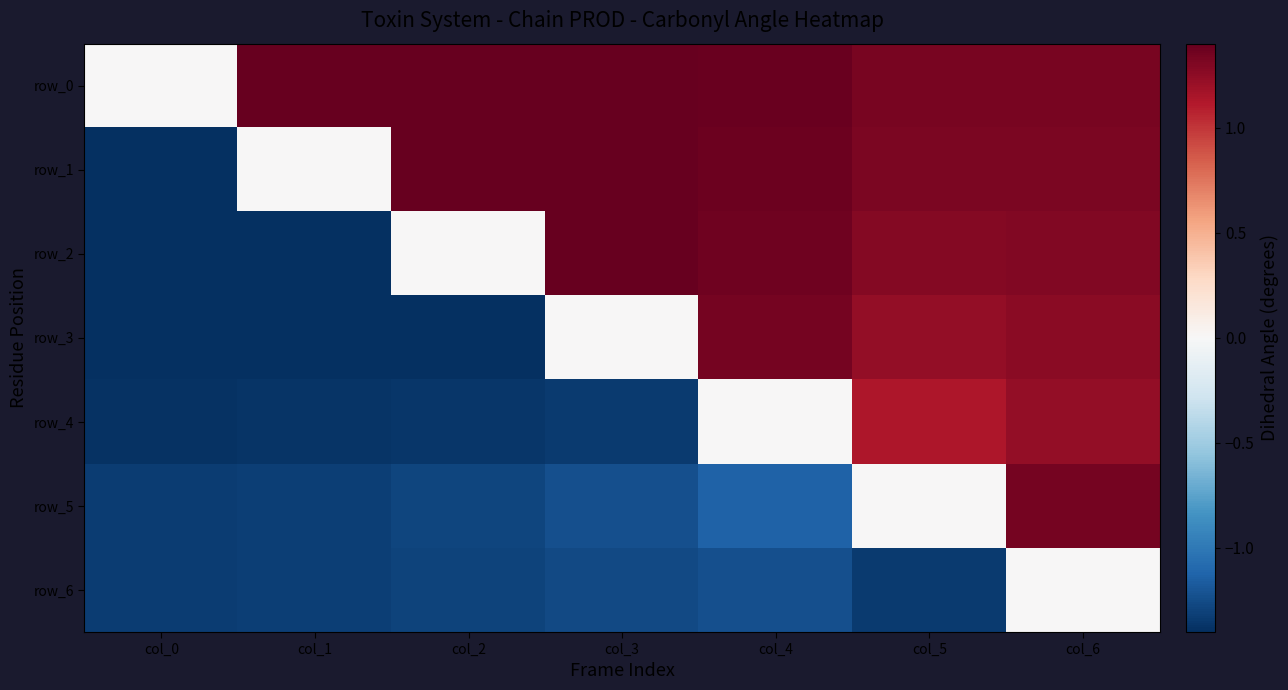

Reading right to left, what are all the values shown in this chart?

row_0: 1.3	1.3	1.4	1.4	1.4	1.4	0.0
row_1: 1.3	1.3	1.4	1.4	1.4	0.0	-1.4
row_2: 1.3	1.3	1.4	1.4	0.0	-1.4	-1.4
row_3: 1.3	1.2	1.3	0.0	-1.4	-1.4	-1.4
row_4: 1.2	1.1	0.0	-1.3	-1.4	-1.4	-1.4
row_5: 1.3	0.0	-1.1	-1.2	-1.3	-1.3	-1.3
row_6: 0.0	-1.3	-1.2	-1.3	-1.3	-1.3	-1.3